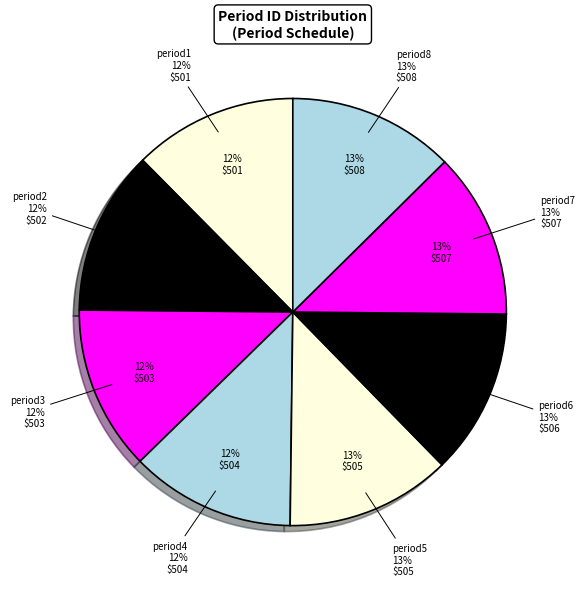

How many segments does this pie chart have?

8